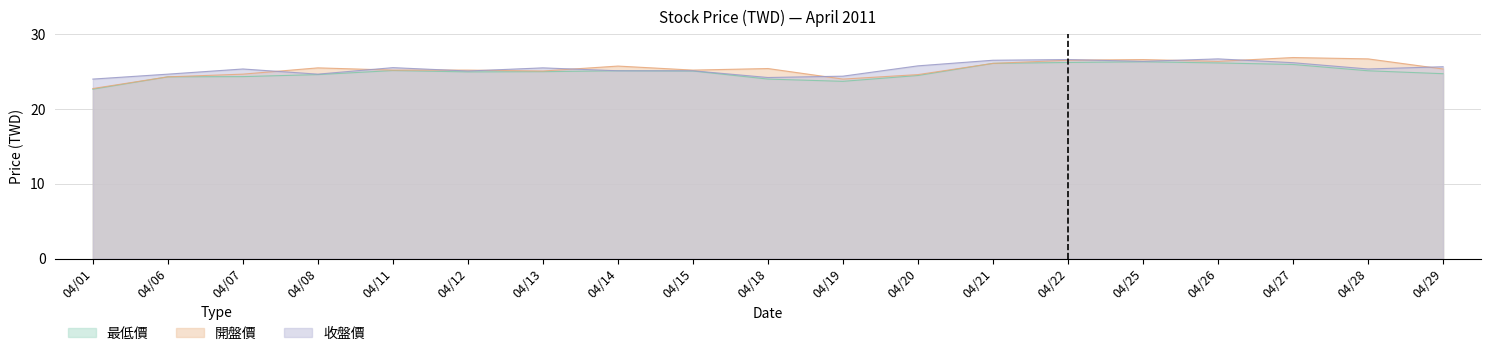

What is the approximate value of 收盤價 at 04/19?

24.4